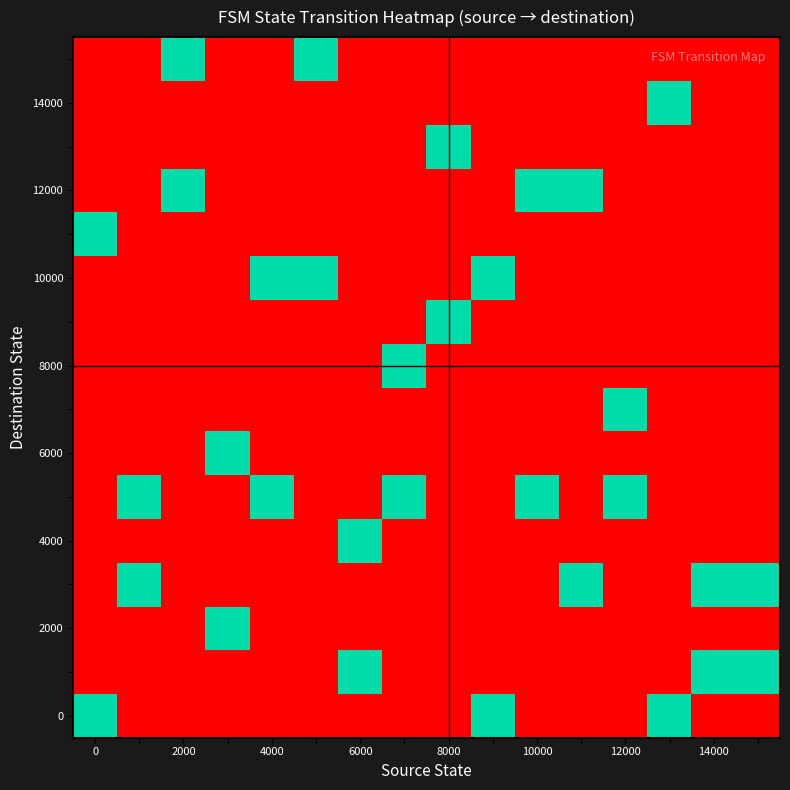

Count the number of data series in this chart.

16